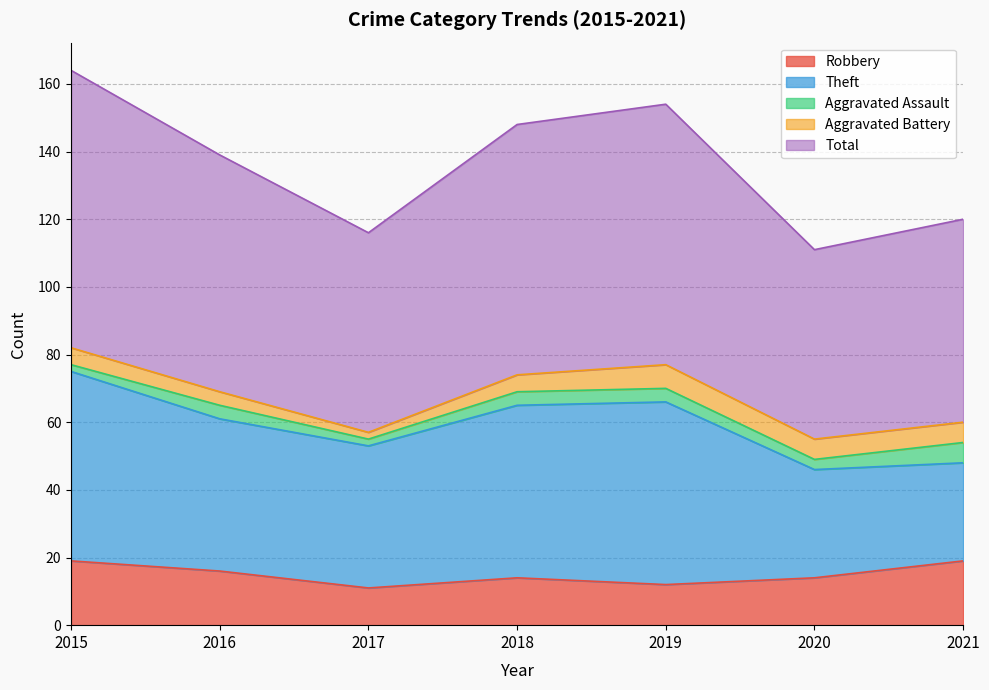

Reading left to right, extract all data points from this chart.

Robbery: 19	16	11	14	12	14	19
Theft: 56	45	42	51	54	32	29
Aggravated Assault: 2	4	2	4	4	3	6
Aggravated Battery: 5	4	2	5	7	6	6
Total: 82	70	59	74	77	56	60